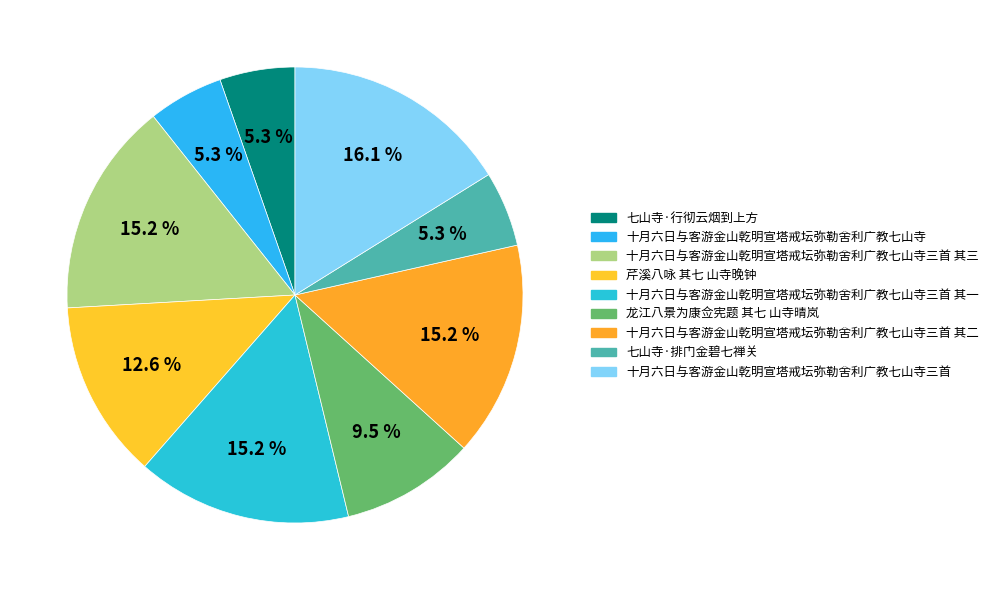

Which category has the smallest portion of the pie?

七山寺·行彻云烟到上方